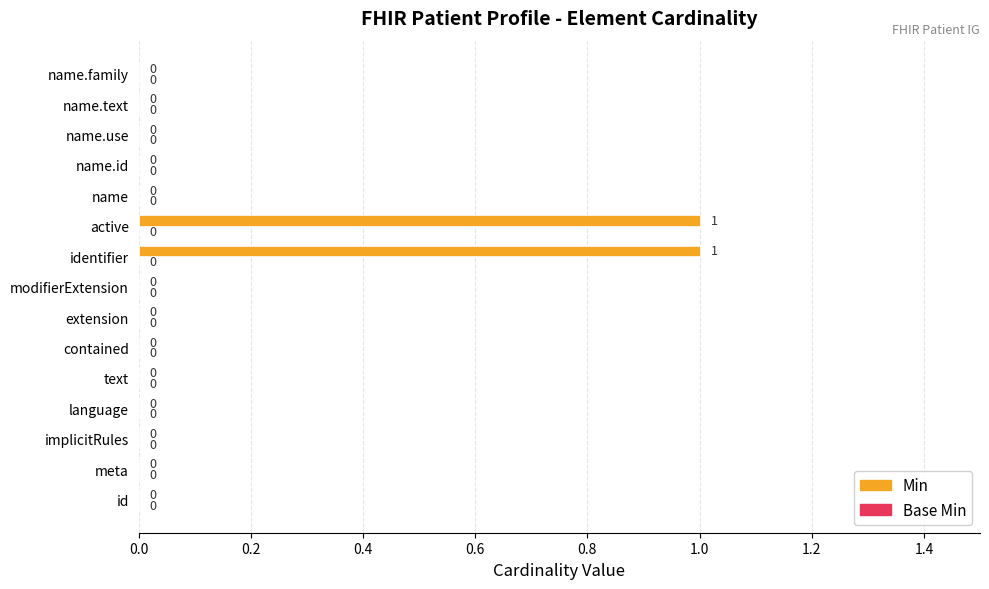

Which has a higher value, meta or active?

active